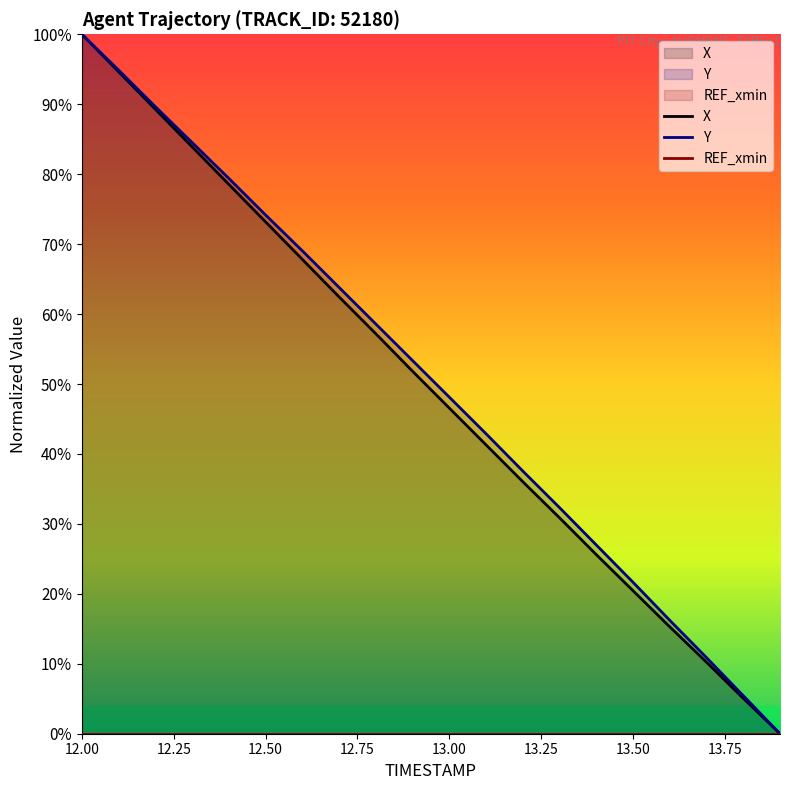

Reading left to right, what are all the values shown in this chart?

X: 1.0	0.9	0.9	0.8	0.8	0.7	0.7	0.6	0.6	0.5	0.5	0.4	0.4	0.3	0.3	0.2	0.2	0.1	0.1	0.0
Y: 1.0	0.9	0.9	0.8	0.8	0.7	0.7	0.6	0.6	0.5	0.5	0.4	0.4	0.3	0.3	0.2	0.2	0.1	0.1	0.0
REF_xmin: 0.0	0.0	0.0	0.0	0.0	0.0	0.0	0.0	0.0	0.0	0.0	0.0	0.0	0.0	0.0	0.0	0.0	0.0	0.0	0.0